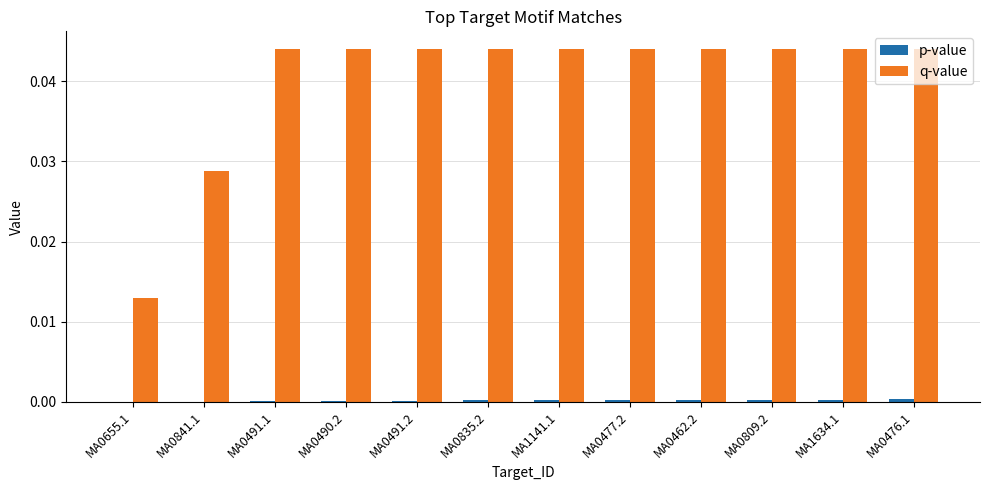

The q-value series shows 0.0 at MA0476.1. True or false?

True